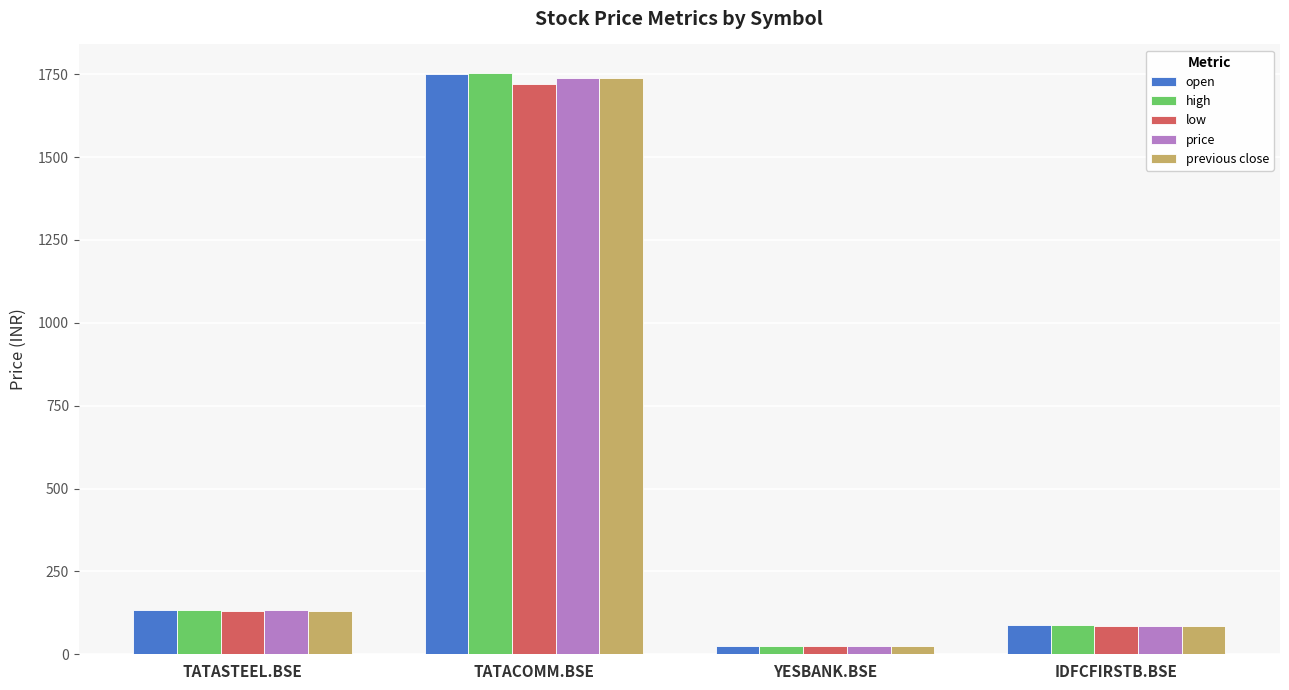

Which series has the largest range (max minus min)?

high